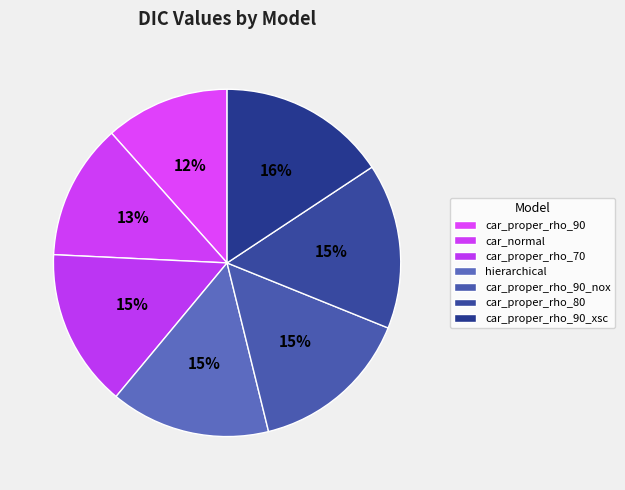

Count the number of slices in the pie.

7